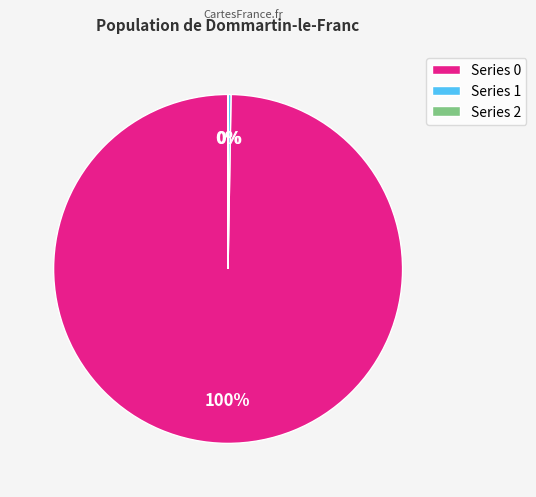

To the nearest percent, what portion does Series 0 represent?

100%